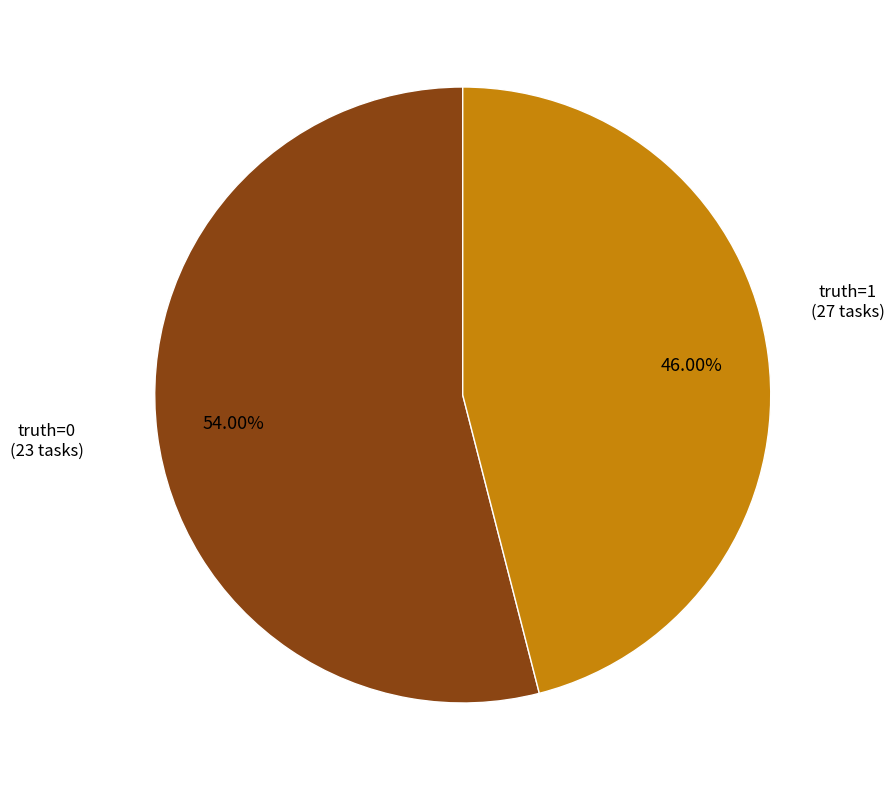

Is there any slice that represents more than half of the pie?

Yes